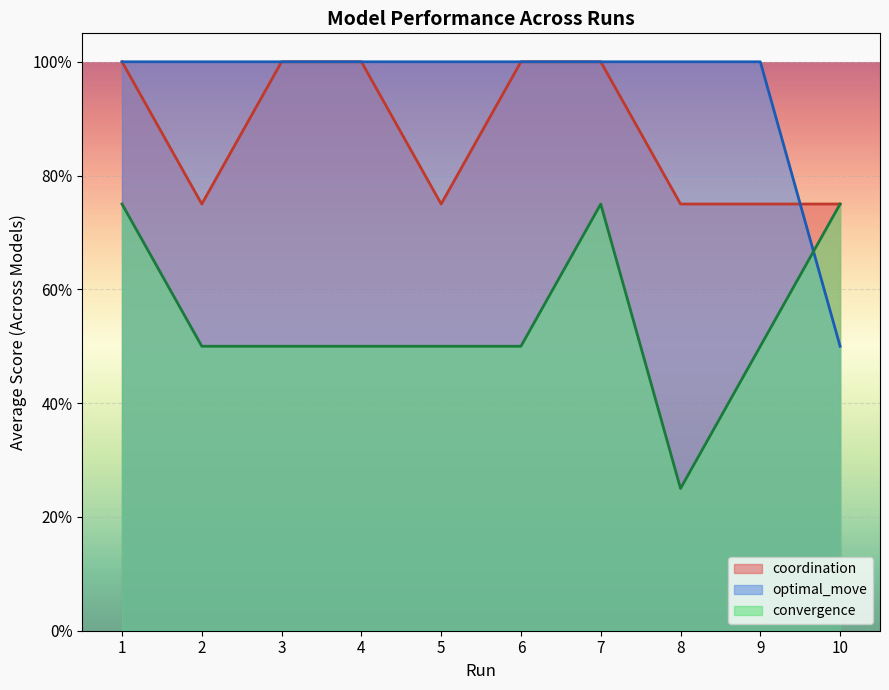

Does the chart display data point markers on the line(s)?

No